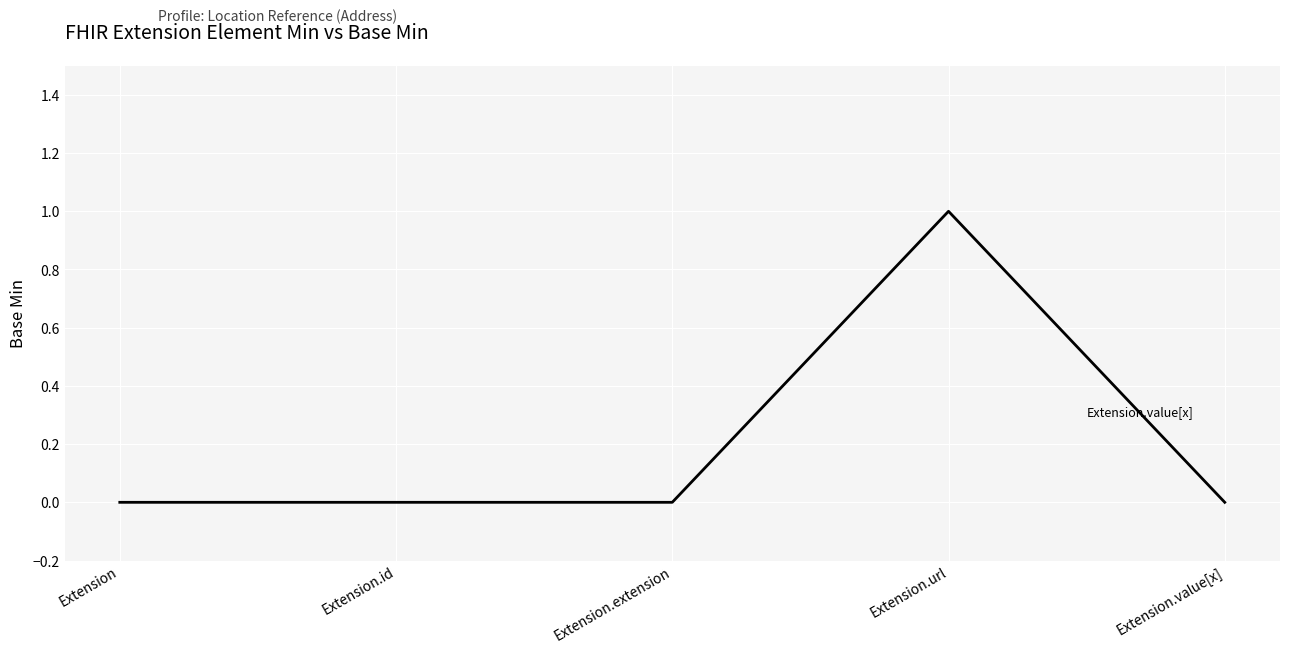

How many series are shown in this chart?

1